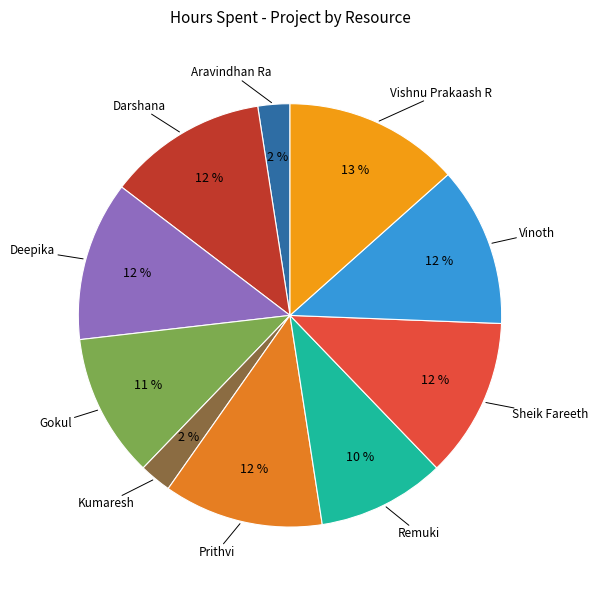

Which category has the biggest portion of the pie?

Vishnu Prakaash R